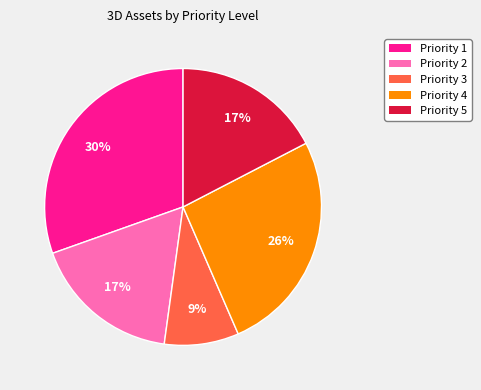

Do Priority 4 and Priority 5 together represent more than half of the pie?

No